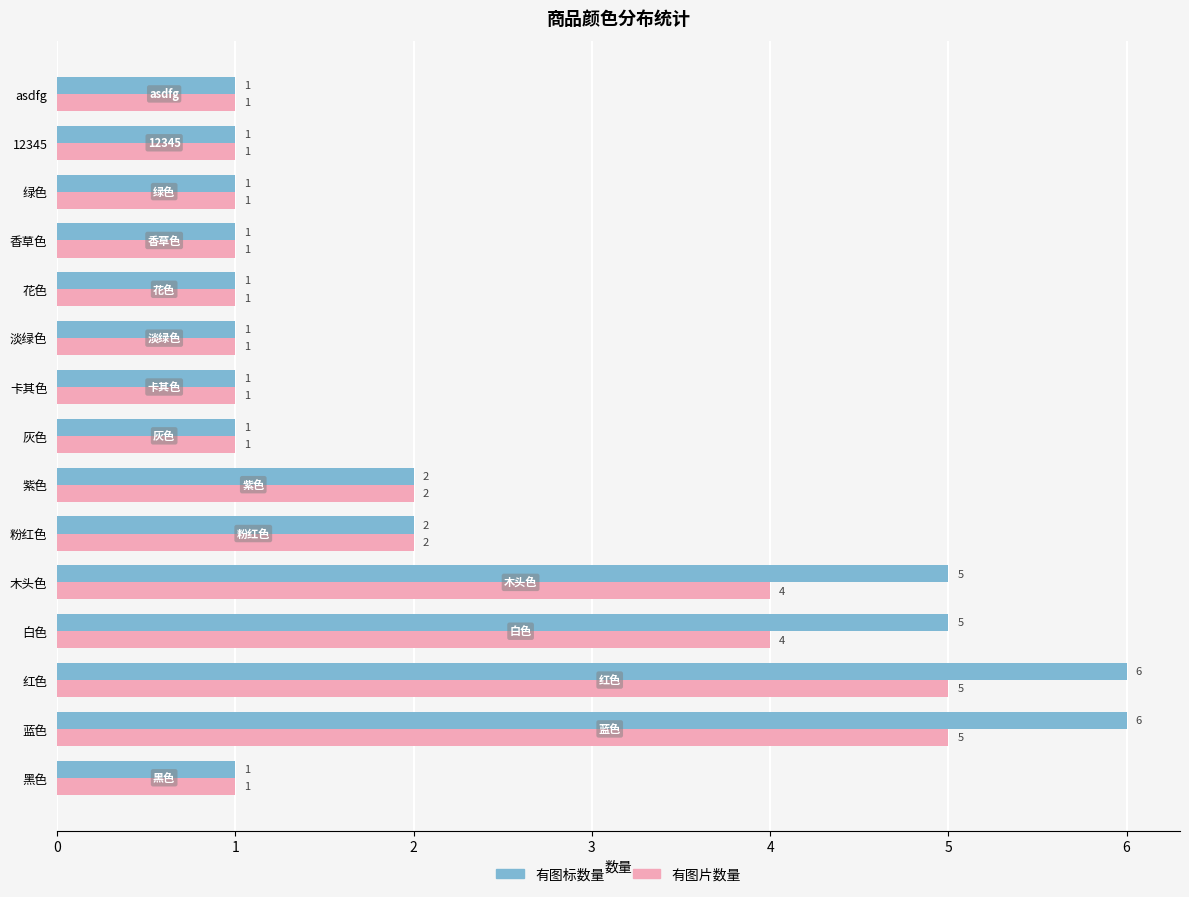

What is the greatest value displayed?

6